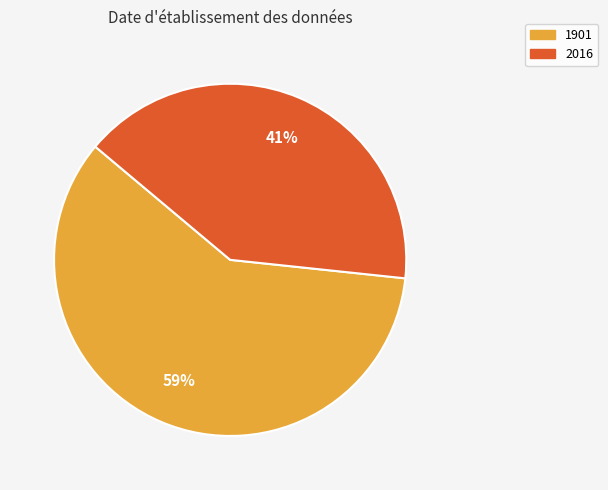

Does 2016 represent more than half of the total?

No